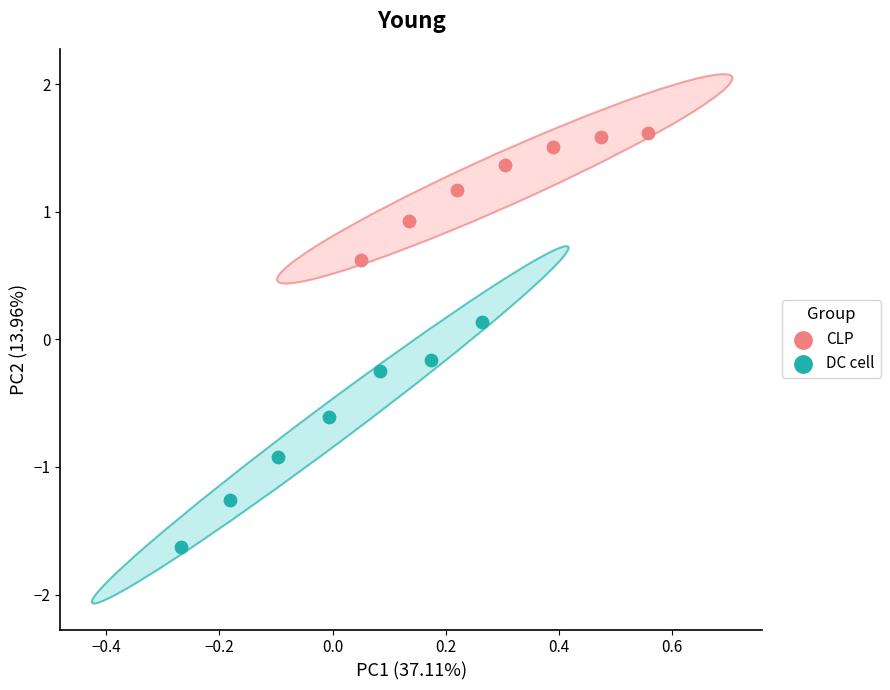

What are all the series names shown in the legend?

CLP, DC cell